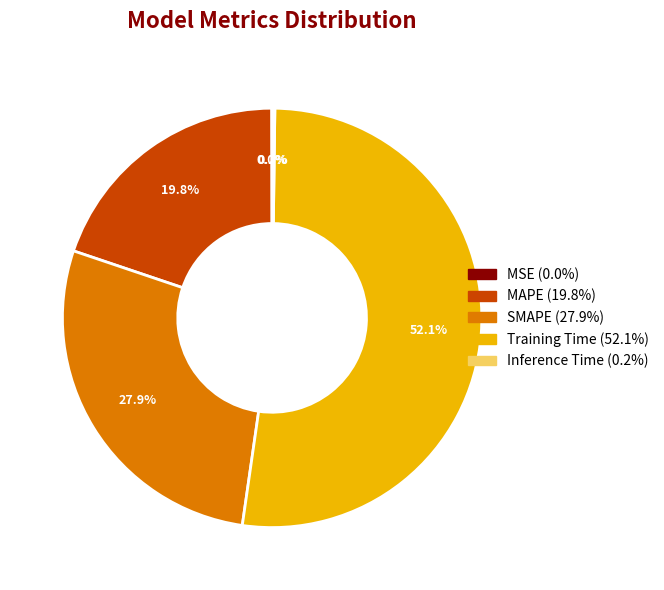

To the nearest percent, what portion does SMAPE represent?

28%